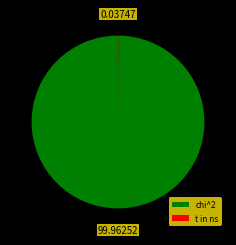

Is there any slice that represents more than half of the pie?

Yes